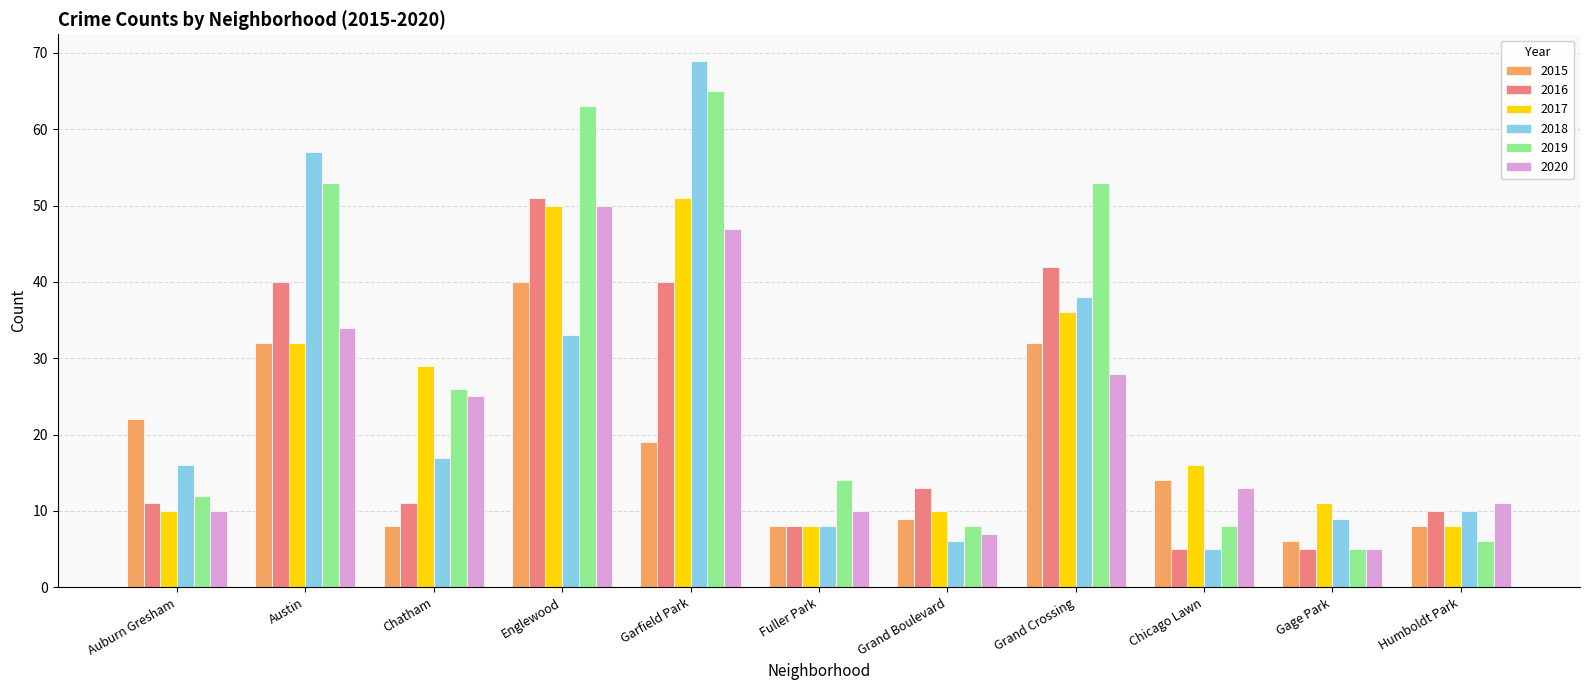

What is the spread (max minus min) of values at Englewood?

30